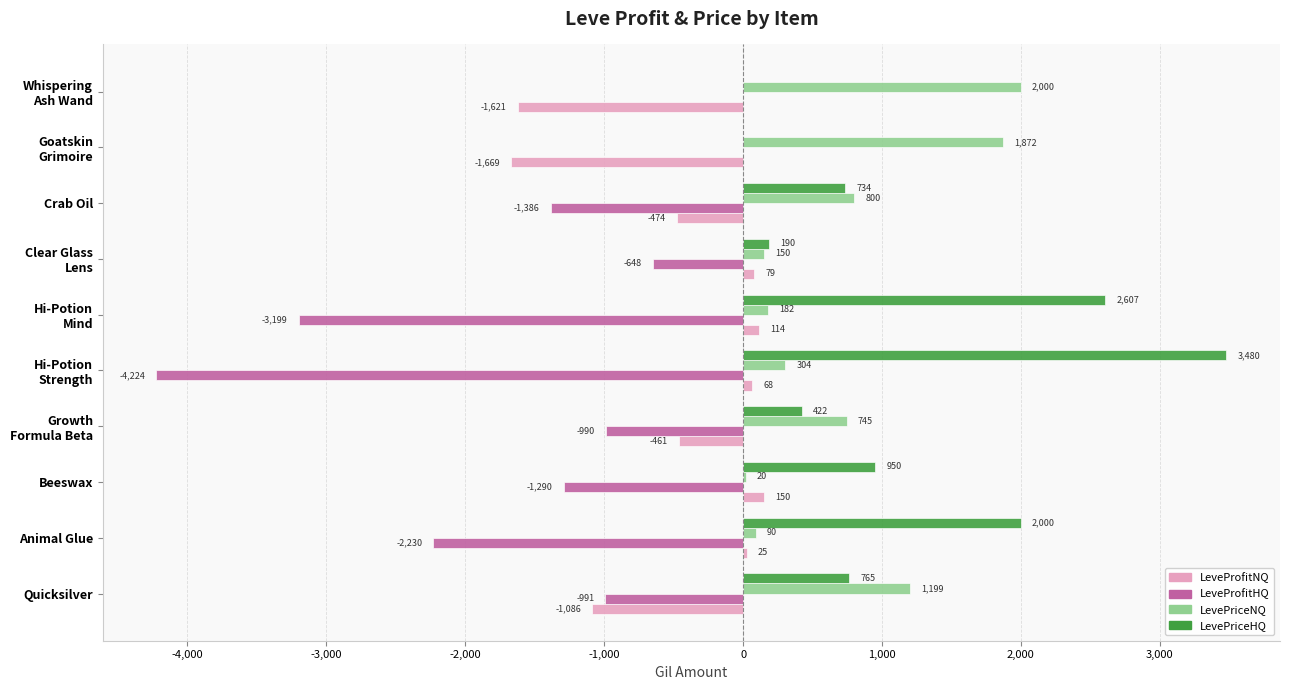

At which label is LeveProfitNQ closest to -759?

Crab Oil